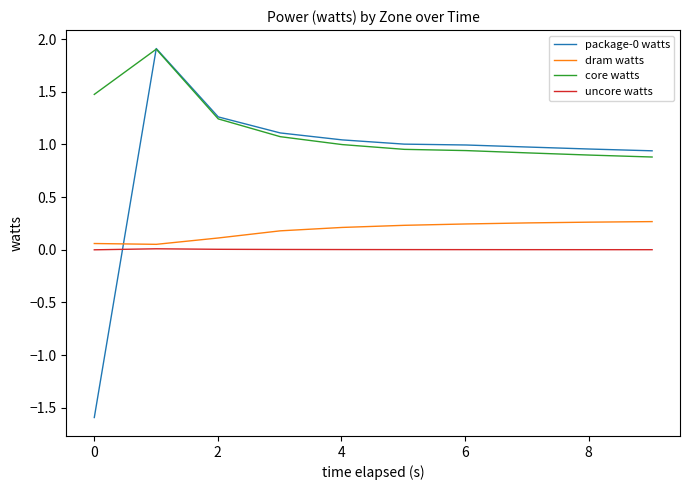

True or false: uncore watts and core watts intersect in this chart.

False